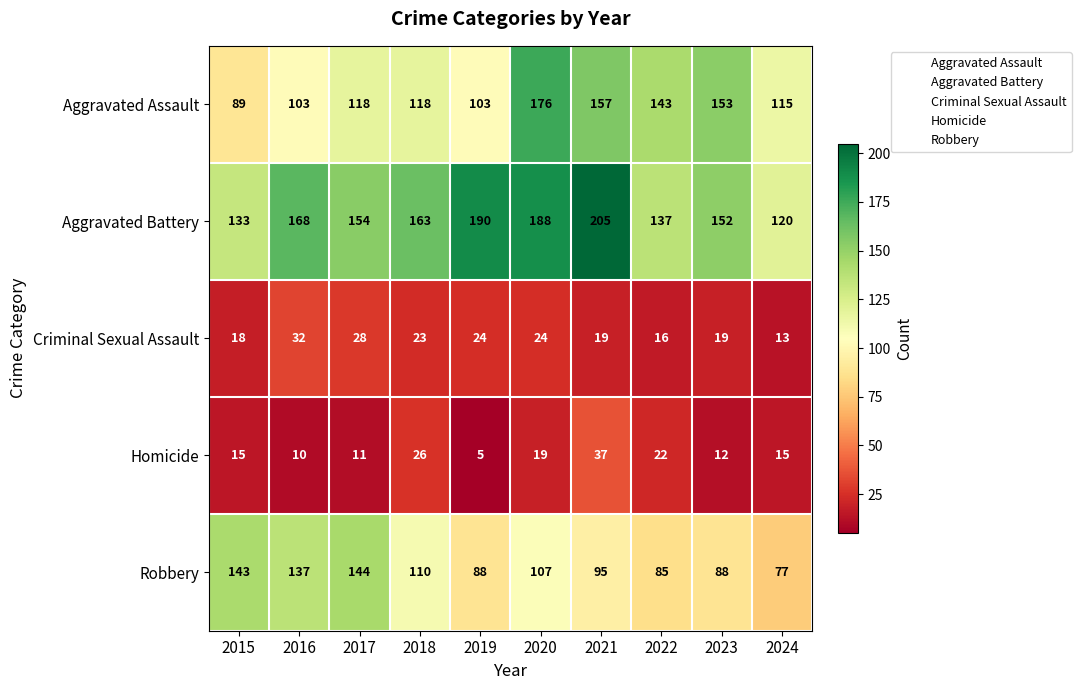

Which series has the widest spread of values?

Aggravated Assault